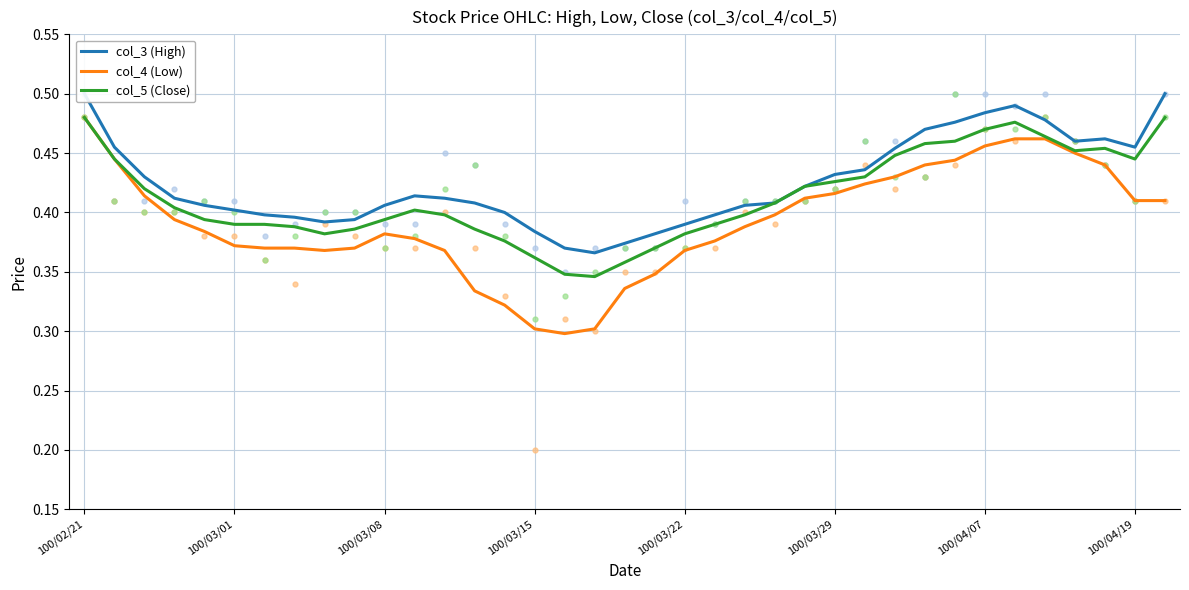

List the labels in order of col_5 (Close) value, smallest first.

17, 16, 18, 15, 19, 14, 20, 8, 9, 13, 100/04/19, 21, 100/03/29, 100/04/07, 100/03/22, 10, 12, 22, 11, 100/03/15, 23, 100/03/08, 24, 25, 26, 100/03/01, 35, 27, 33, 34, 28, 29, 32, 30, 31, 100/02/21, 36